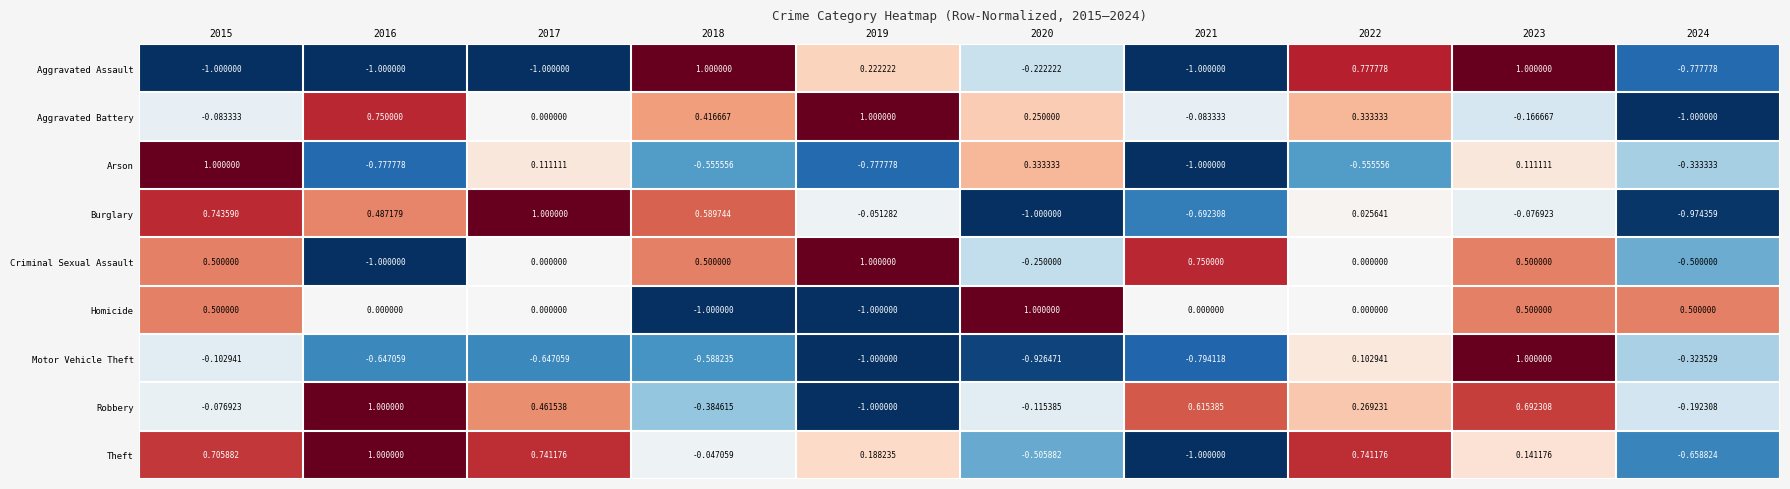

Rank the series at 2024 from lowest to highest value.

Aggravated Battery, Burglary, Aggravated Assault, Theft, Criminal Sexual Assault, Arson, Motor Vehicle Theft, Robbery, Homicide